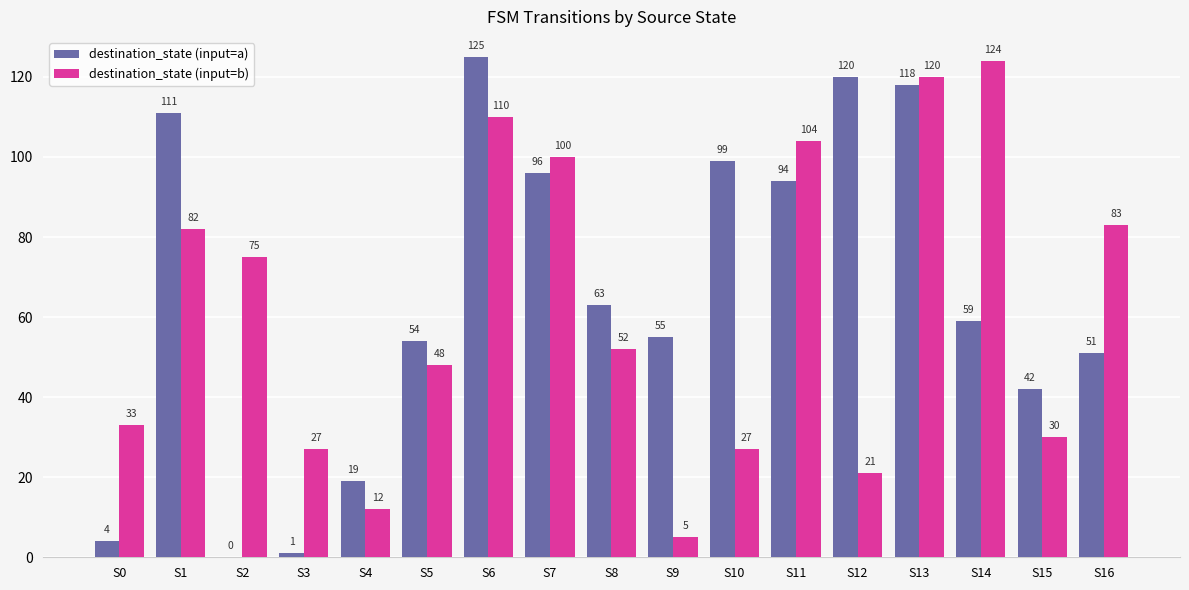

Reading left to right, transcribe all the data shown in this chart.

destination_state (input=a): 4	111	0	1	19	54	125	96	63	55	99	94	120	118	59	42	51
destination_state (input=b): 33	82	75	27	12	48	110	100	52	5	27	104	21	120	124	30	83